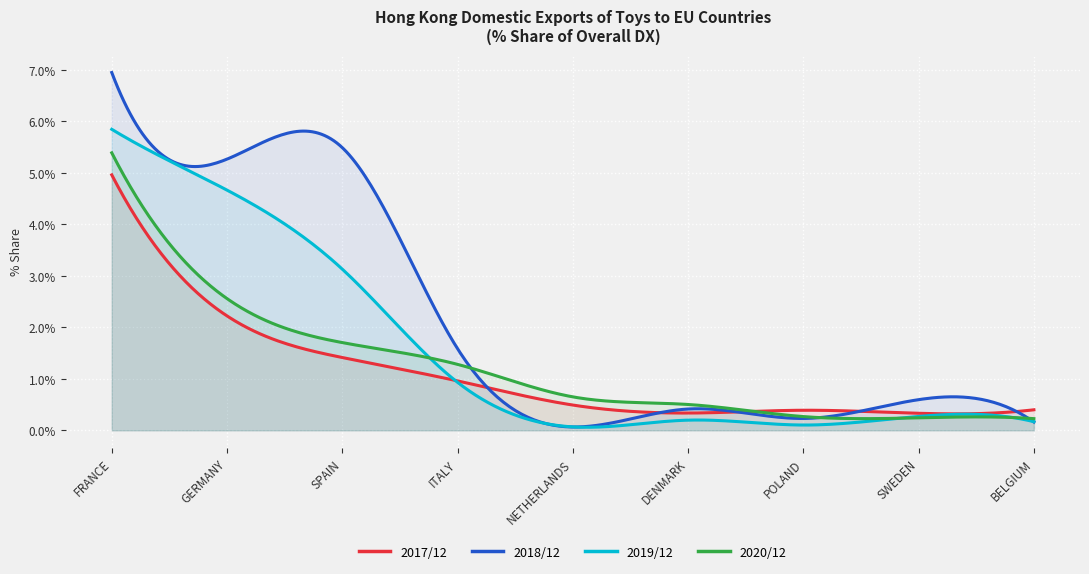

Which has a higher value, GERMANY or SWEDEN?

GERMANY